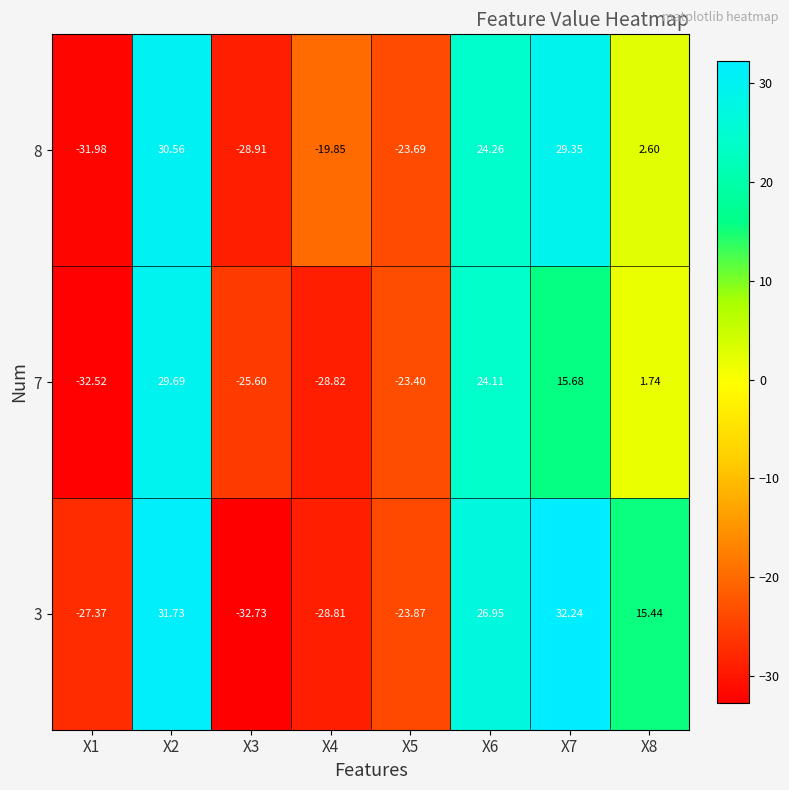

Is the value of 7 at X3 greater than the value of 8 at X7?

No